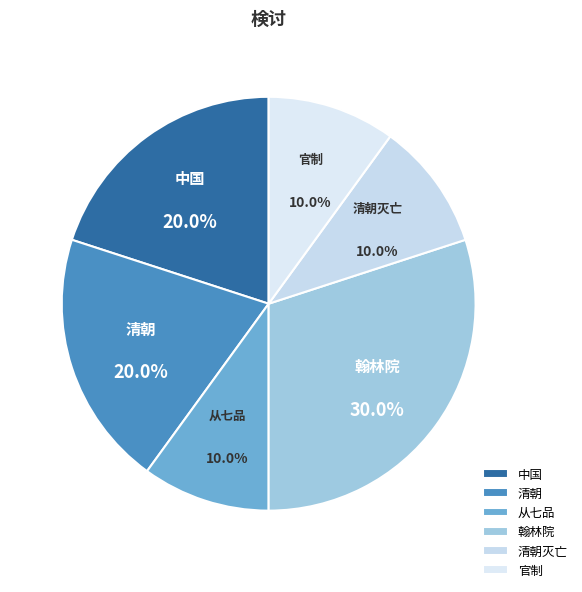

Is 官制 the majority of the pie?

No